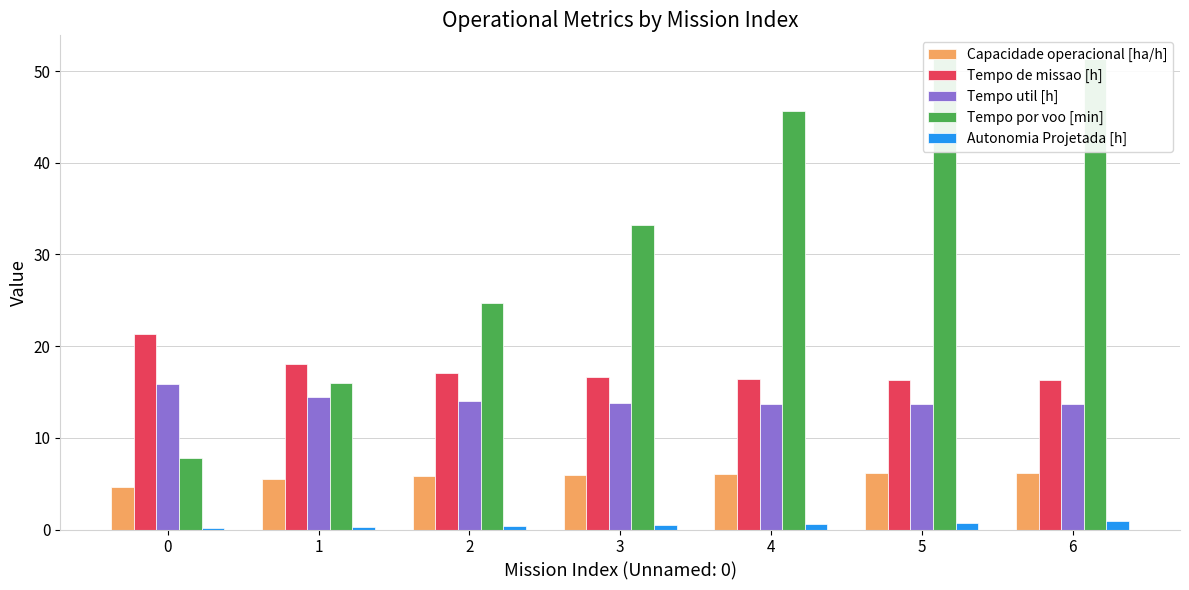

Which has a higher value, 3 or 2?

3